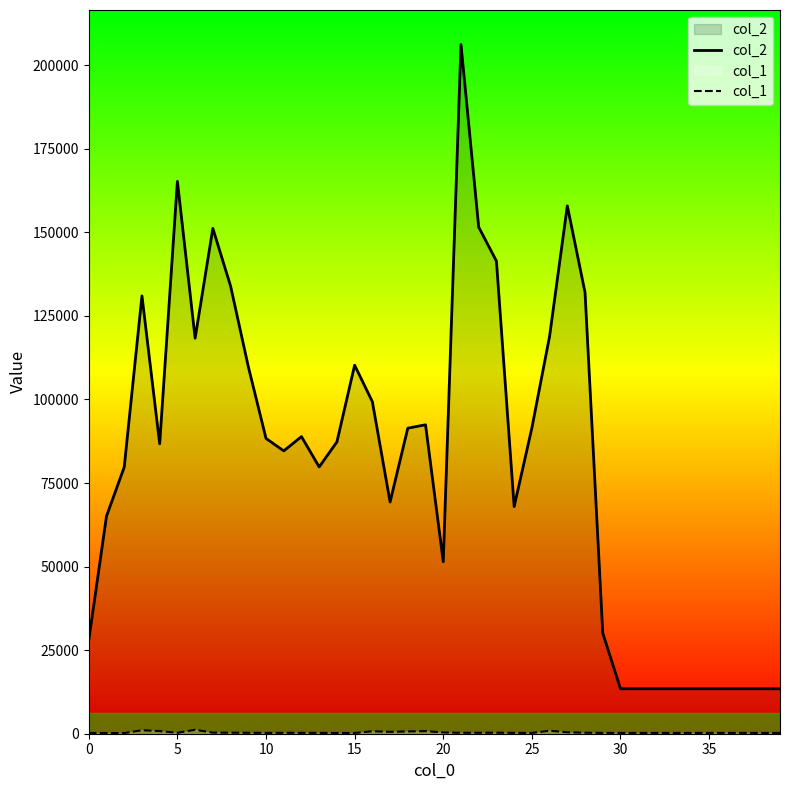

Between 33 and 35, which series saw the biggest shift?

col_2